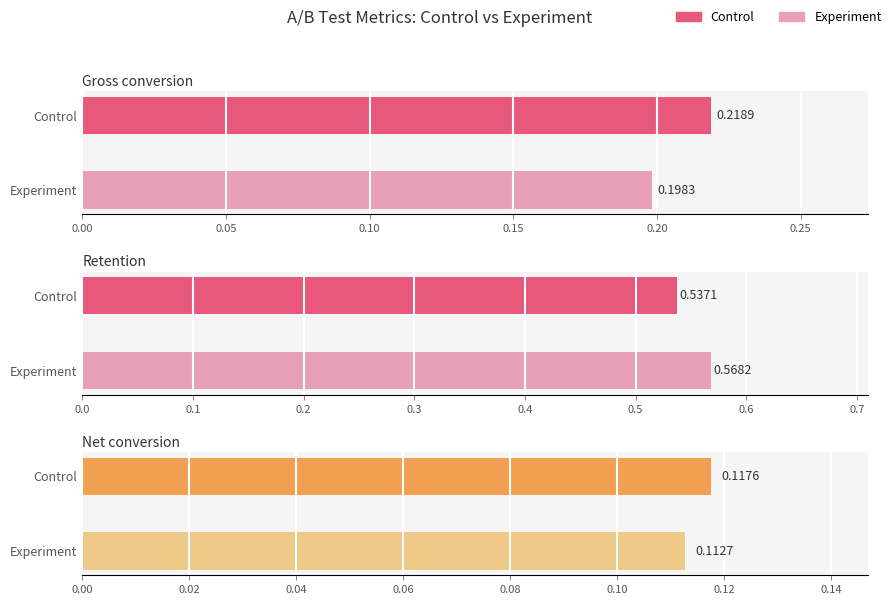

What position from the right is Control?

2